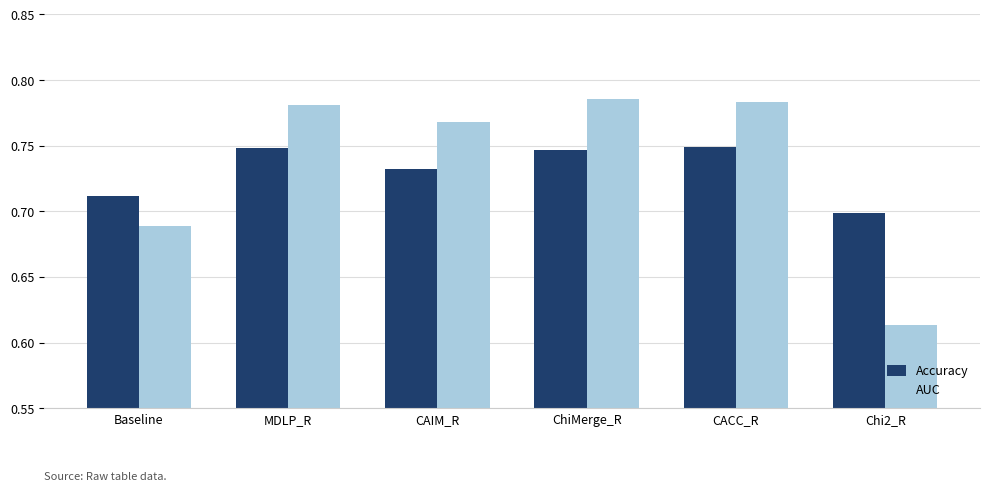

Which series has the largest range (max minus min)?

AUC